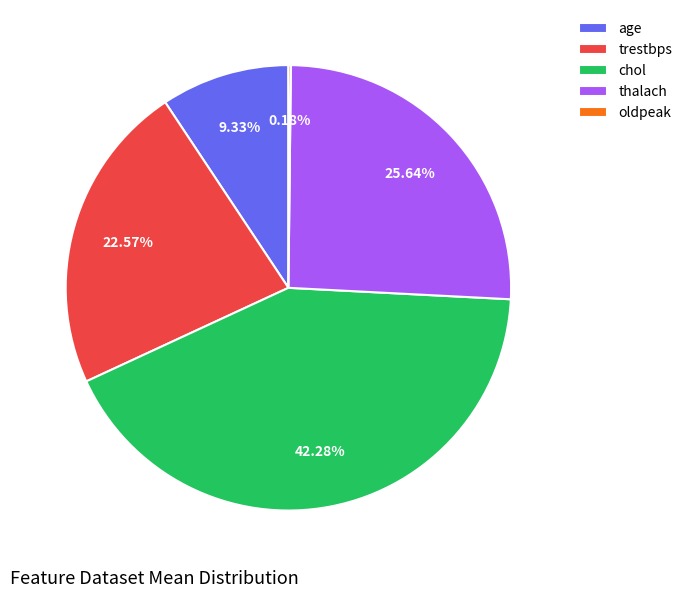

To the nearest percent, what portion does chol represent?

42%